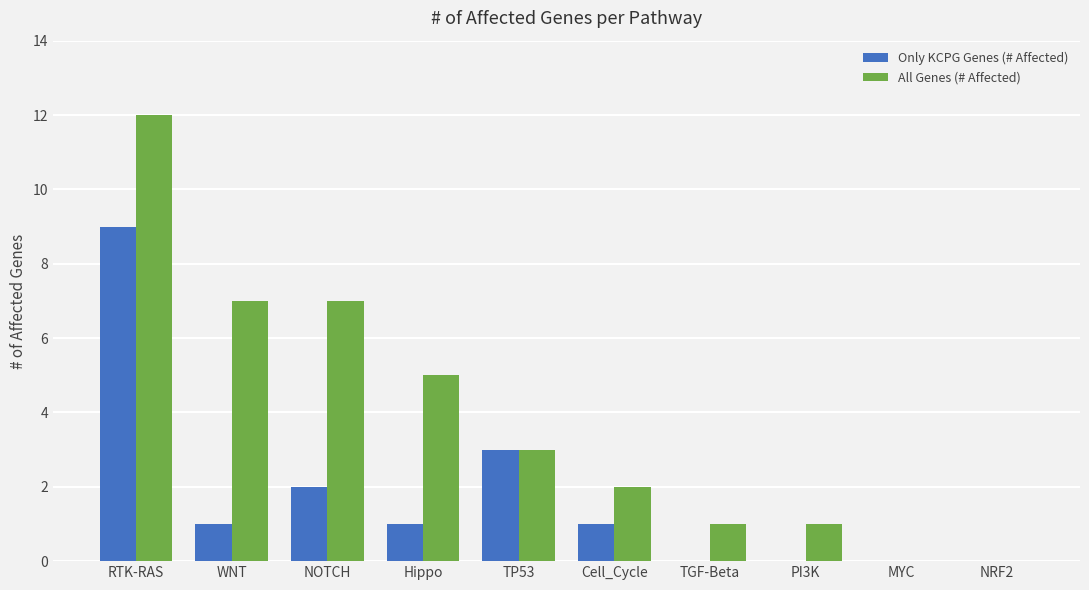

Where is Only KCPG Genes (# Affected) nearest to the value 4?

TP53